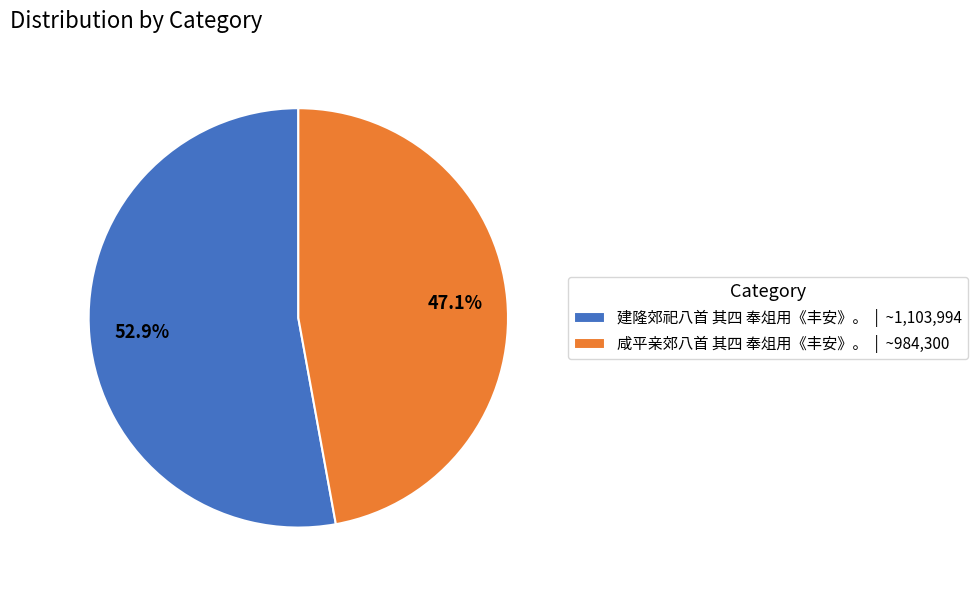

Which category accounts for the majority?

建隆郊祀八首 其四 奉俎用《丰安》。